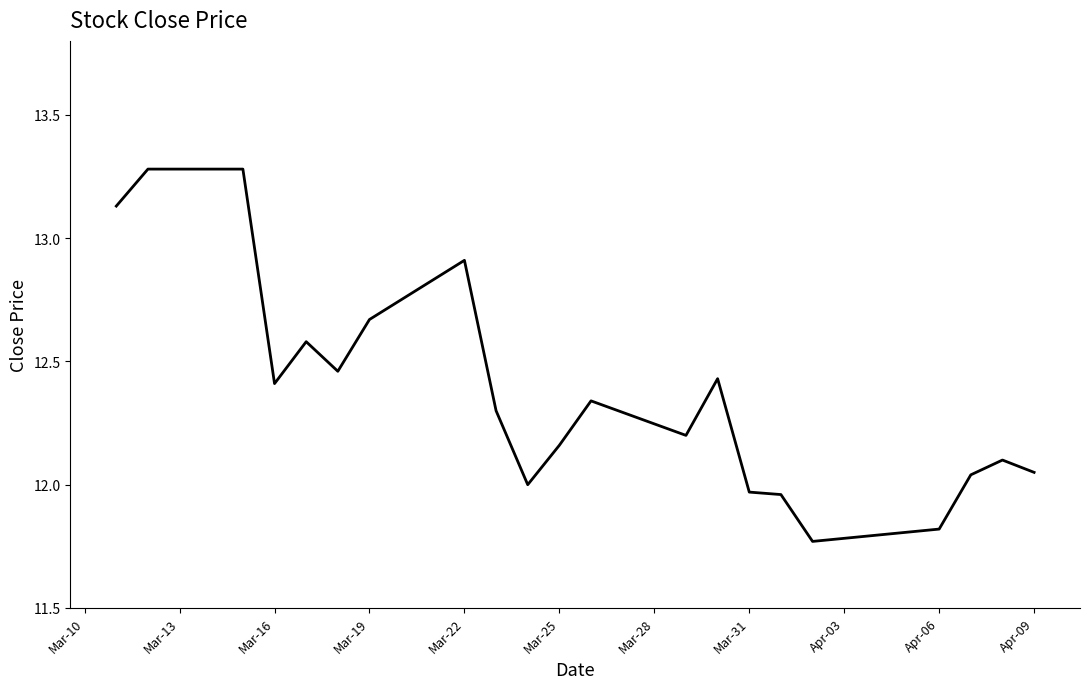

What is the maximum value shown in the chart?

13.3